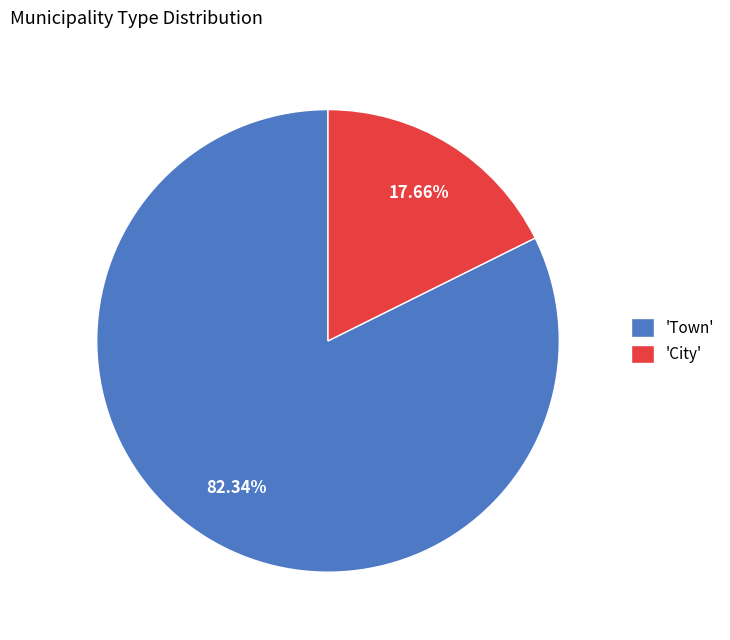

Is there any slice that represents more than half of the pie?

Yes